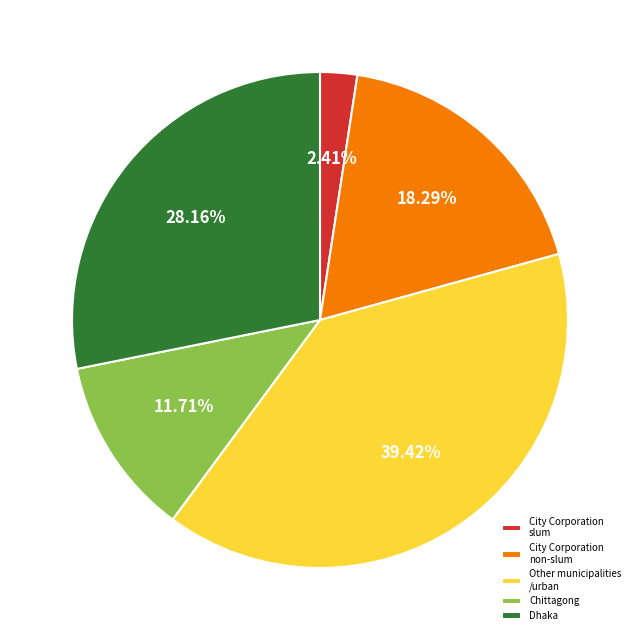

Do Chittagong and Dhaka together represent more than half of the pie?

No